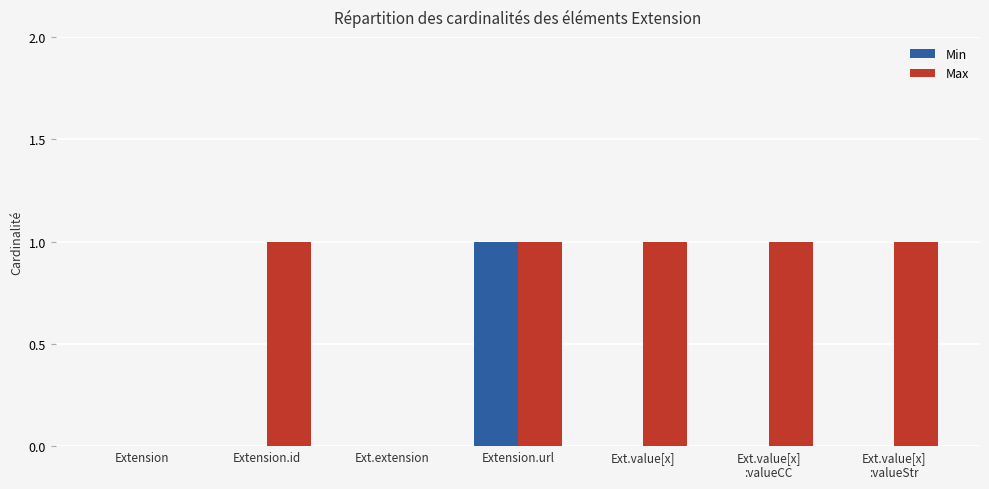

The Max series shows 1 at Extension.id. True or false?

True